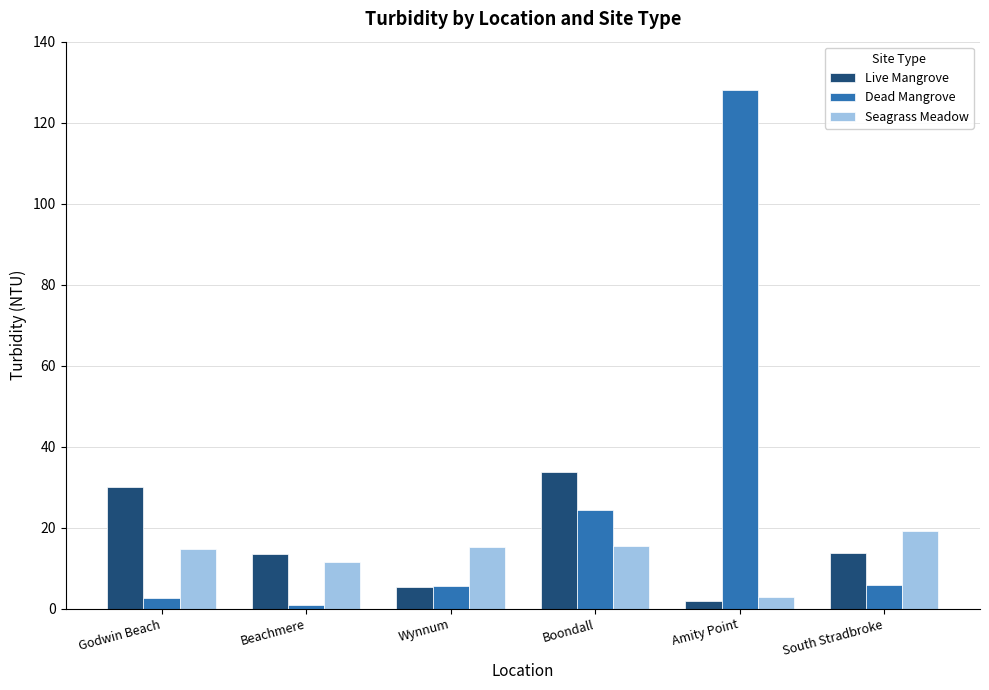

What is the difference between the Seagrass Meadow values at Amity Point and Wynnum?

12.5